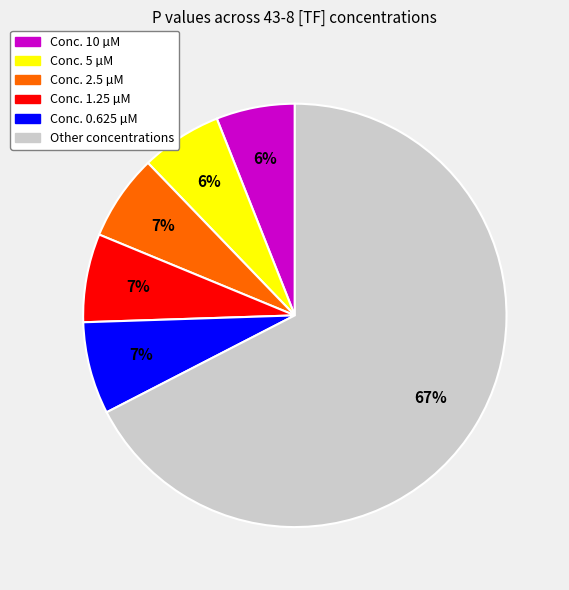

Is there any slice that represents more than half of the pie?

Yes